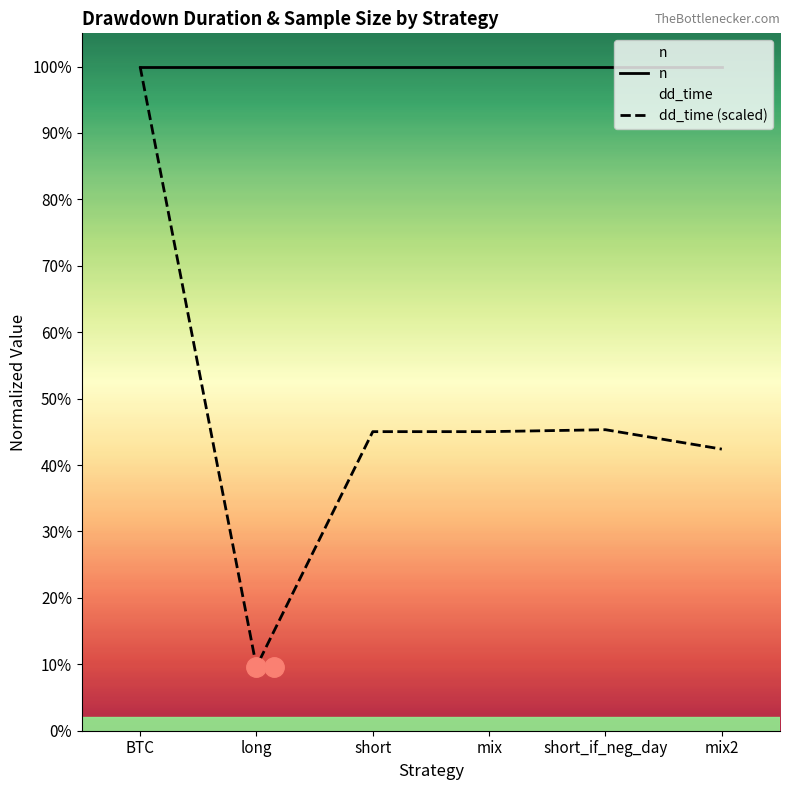

True or false: dd_time (scaled) and n intersect in this chart.

False